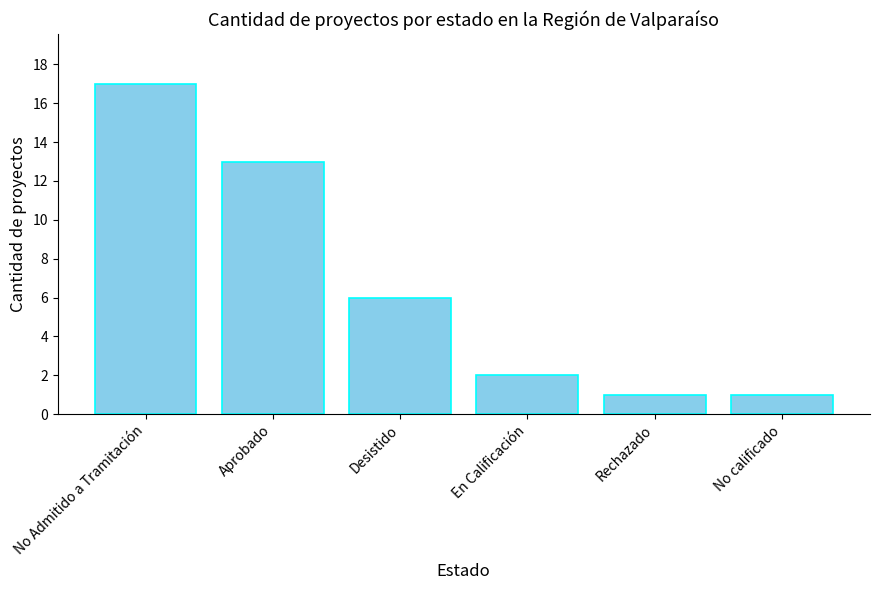

What is the change in value from Desistido to No calificado?

-5